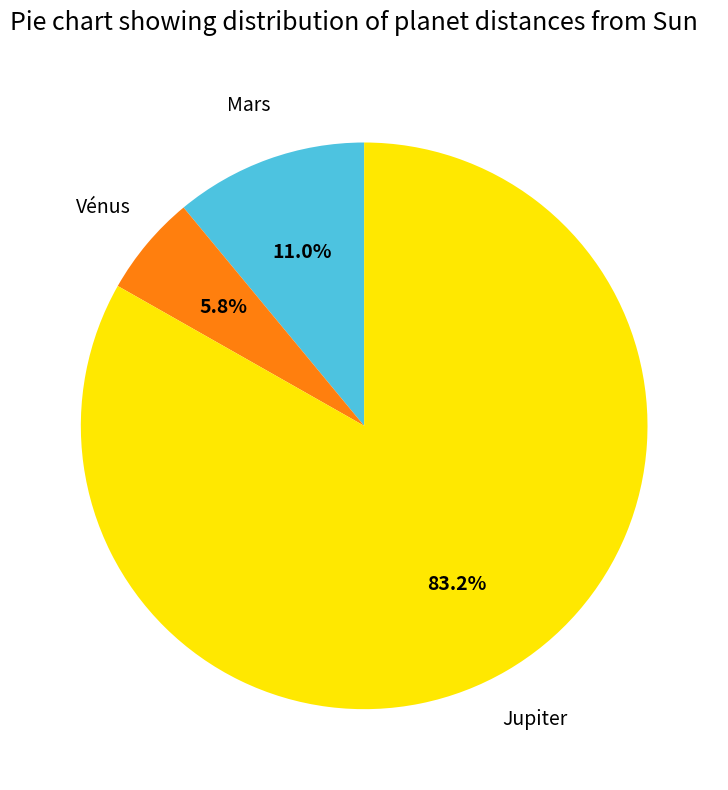

Does Jupiter account for over 50% of the chart?

Yes